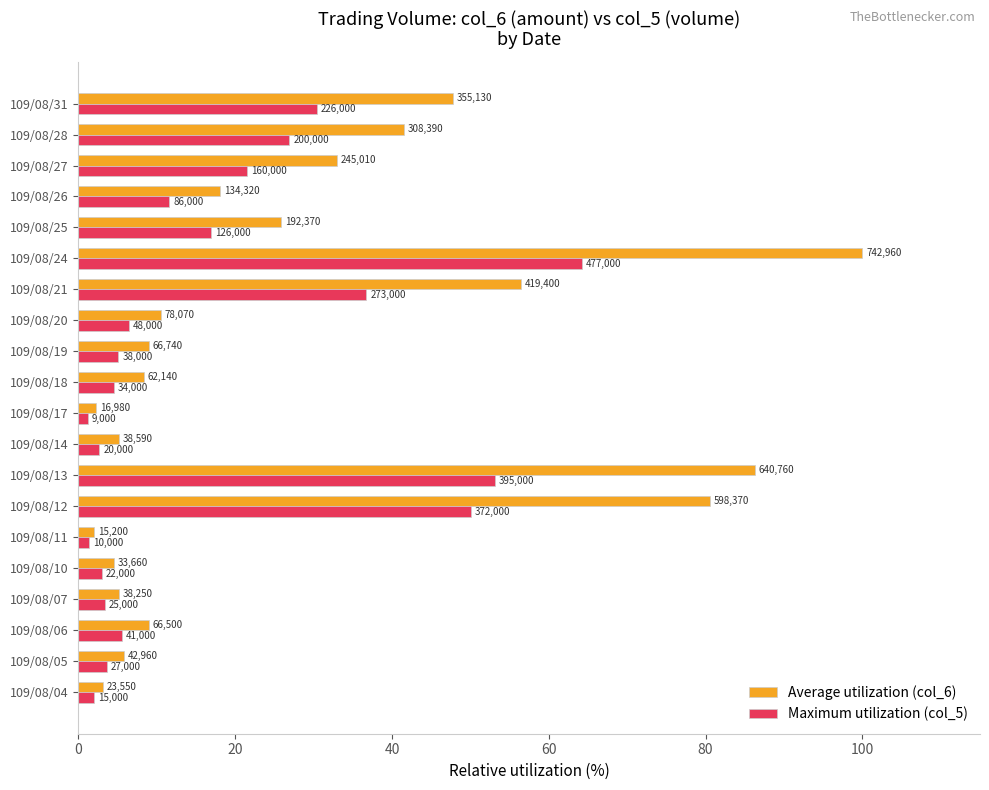

What are all the series names shown in the legend?

Average utilization (col_6), Maximum utilization (col_5)